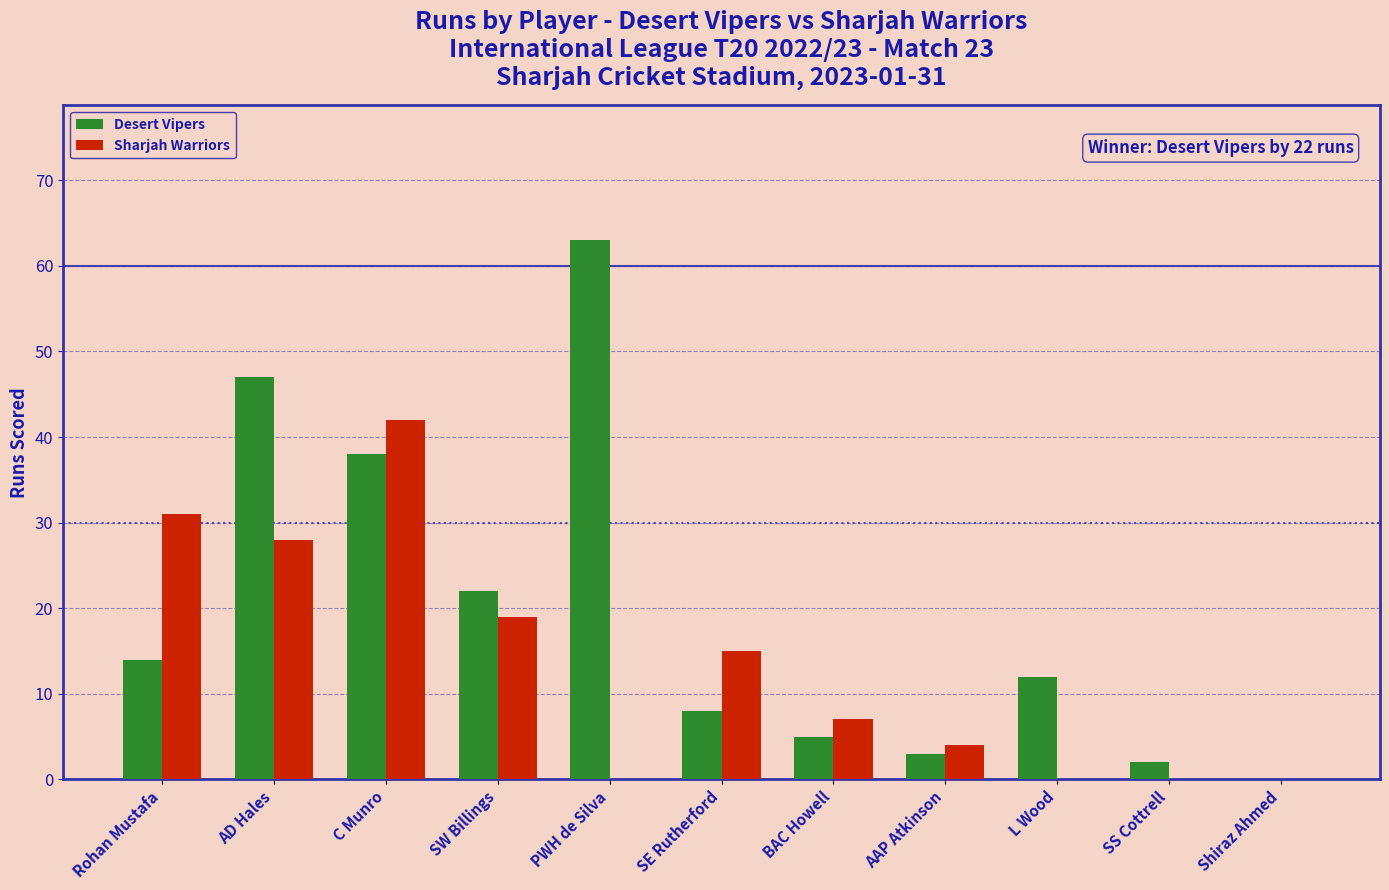

What is the sum of the Desert Vipers values at AAP Atkinson and Rohan Mustafa?

17